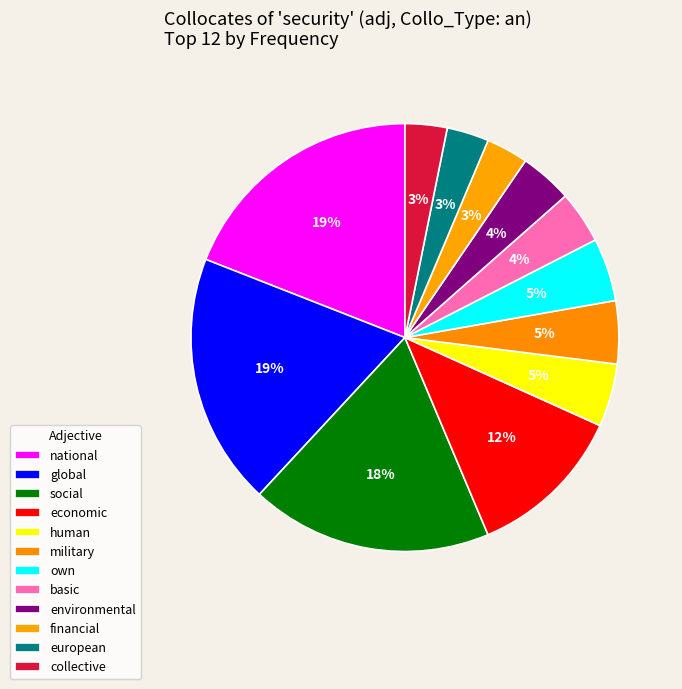

How many slices are in this pie chart?

12